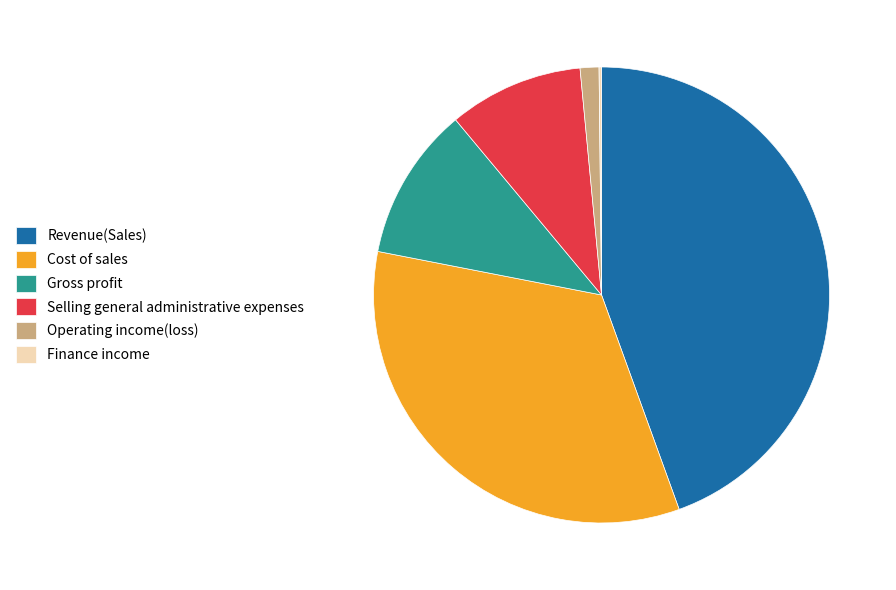

Is it true that Selling general administrative expenses is 24% of the pie?

False